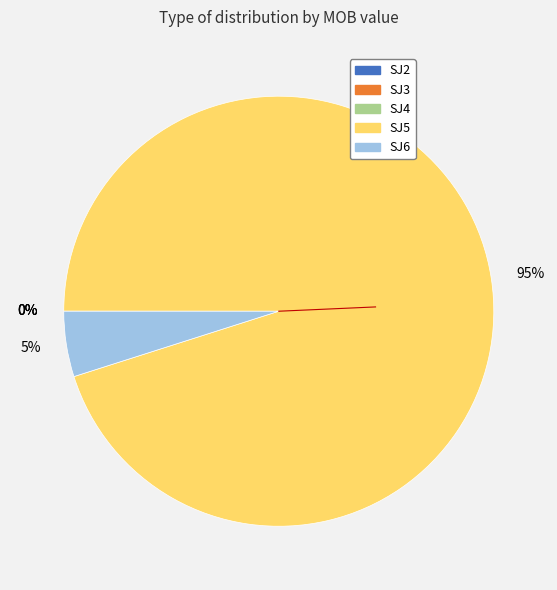

To the nearest percent, what is the difference between the largest and smallest slice percentages?

95%